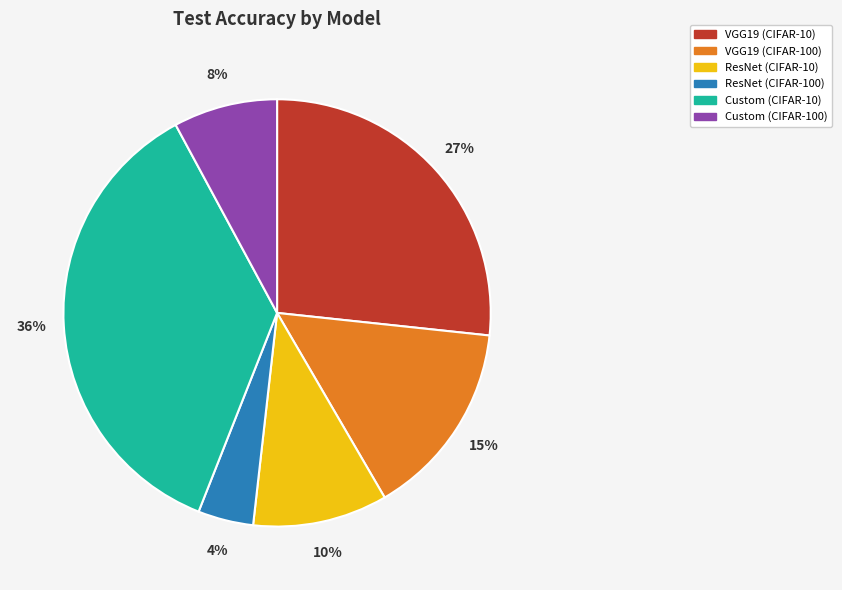

Combined, do VGG19 (CIFAR-10) and Custom (CIFAR-100) account for over 50%?

No